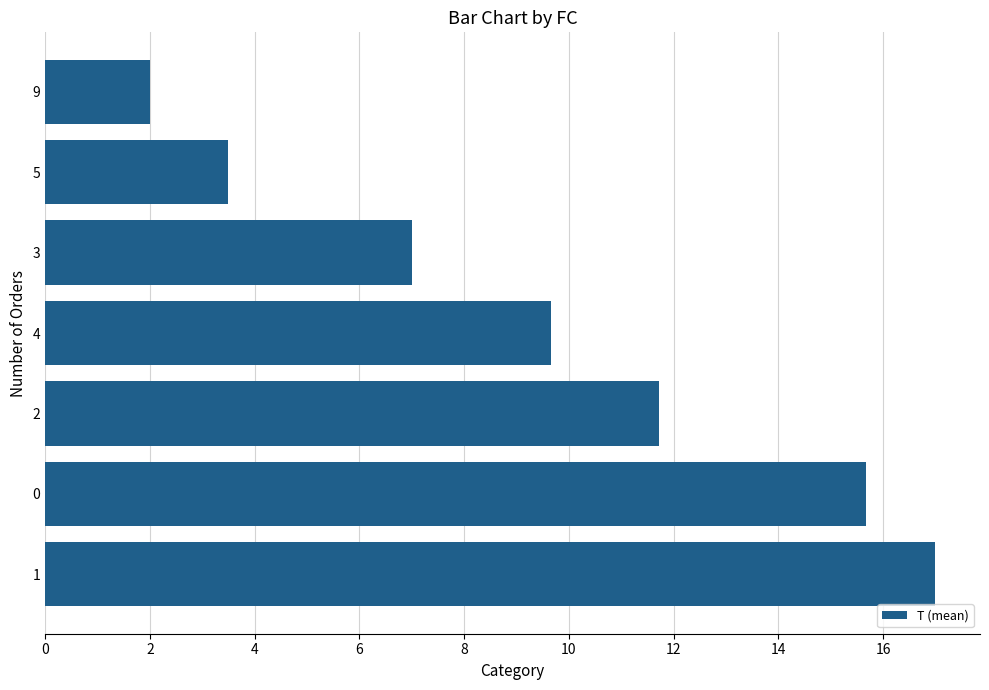

How many values are below 9?

3